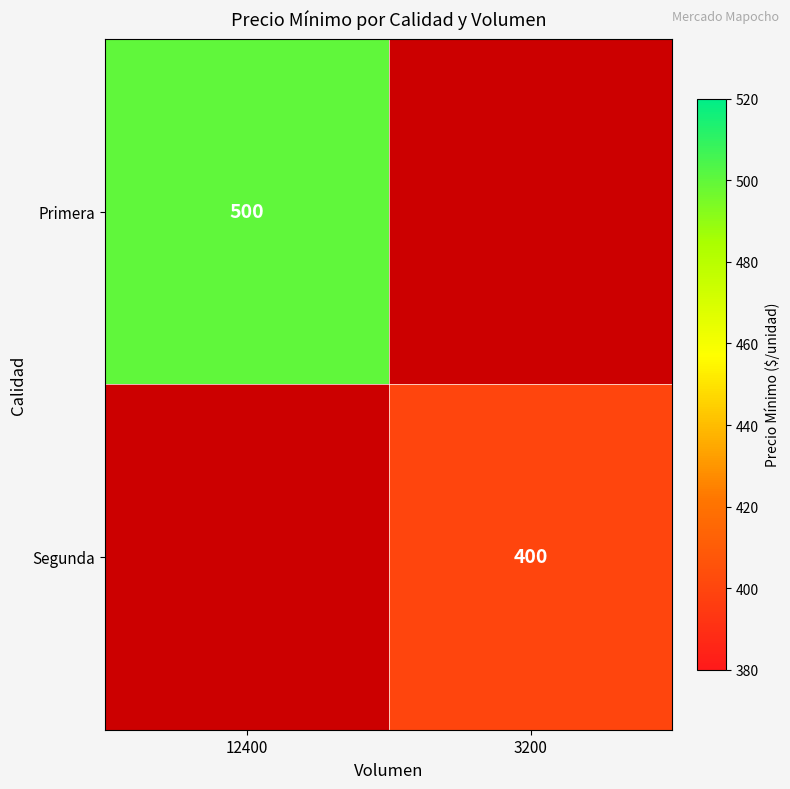

True or false: Primera has a value of 500 at 12400.

True